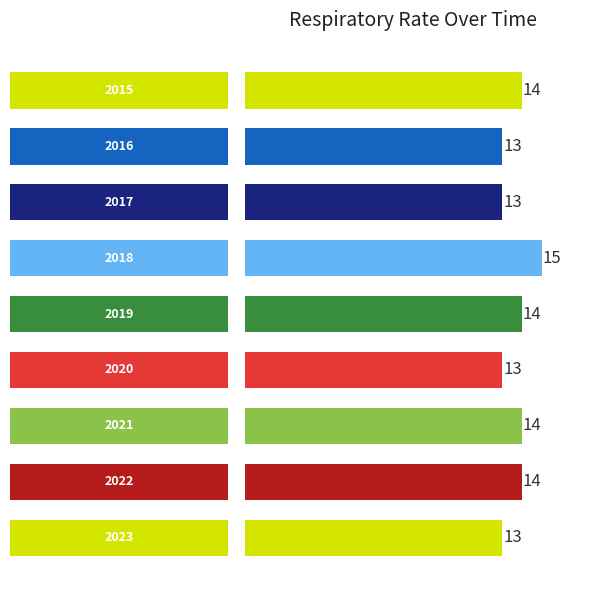

Are the bars horizontal?

Yes